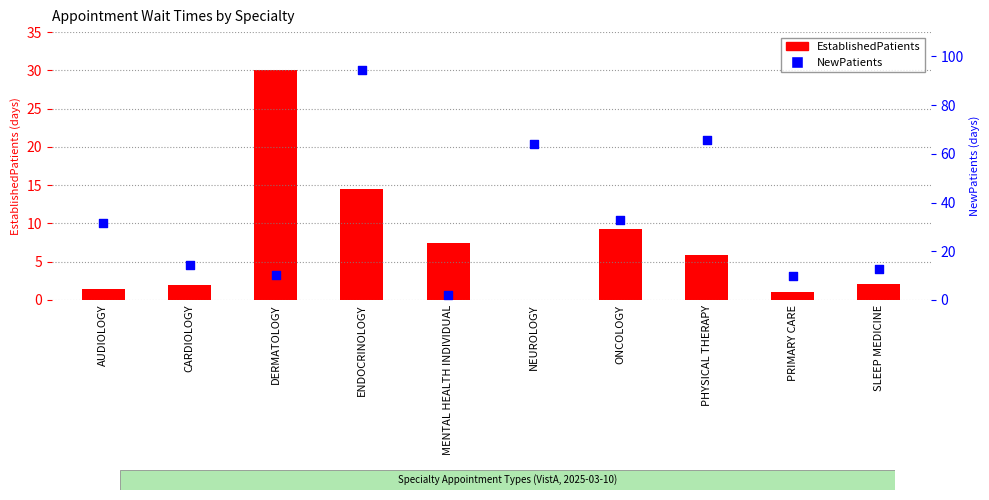

At which category is the sum across all series the highest?

ENDOCRINOLOGY